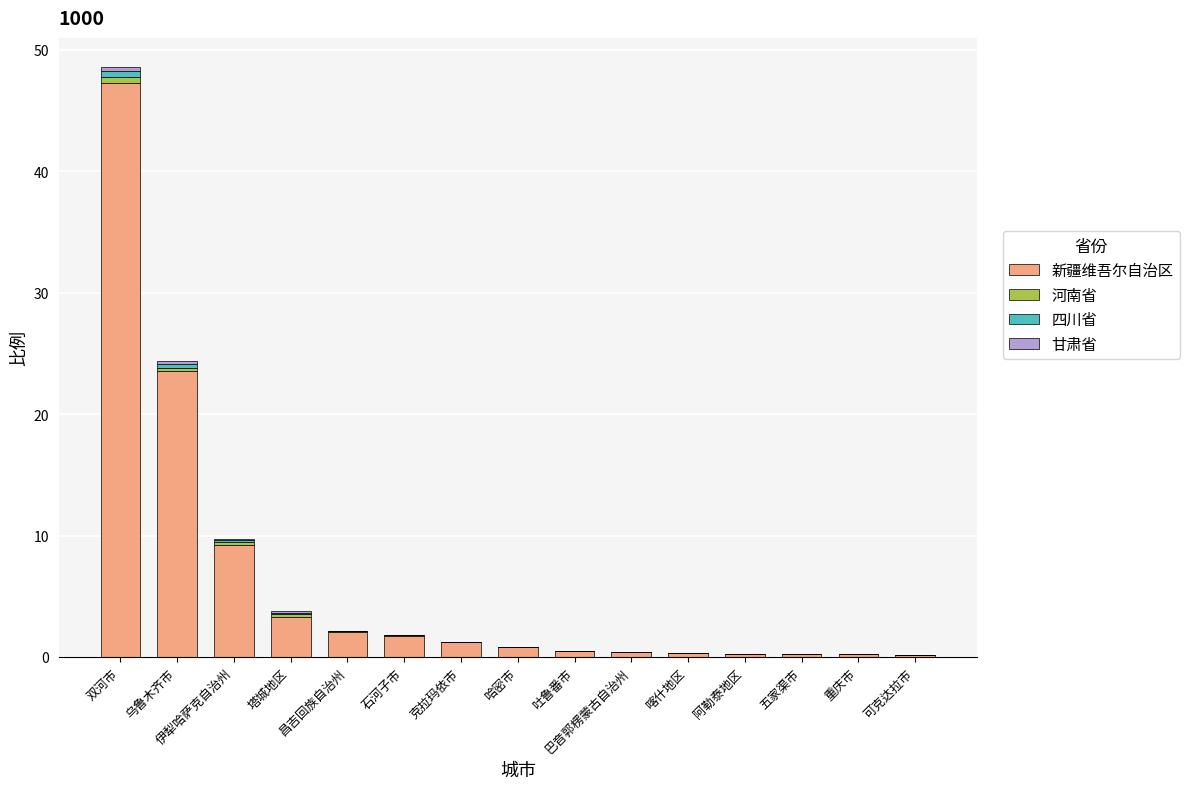

Count the number of categories in the chart.

15